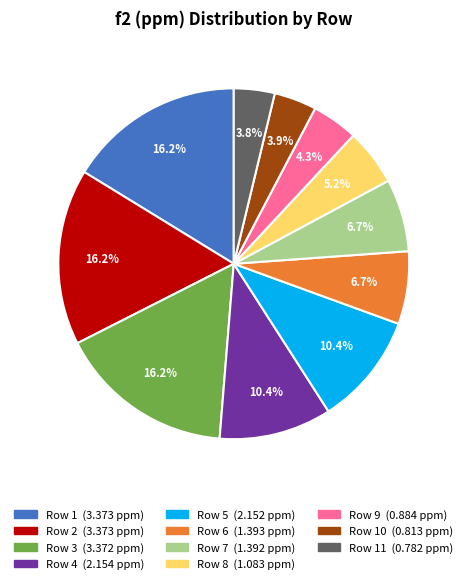

Count the number of slices in the pie.

11